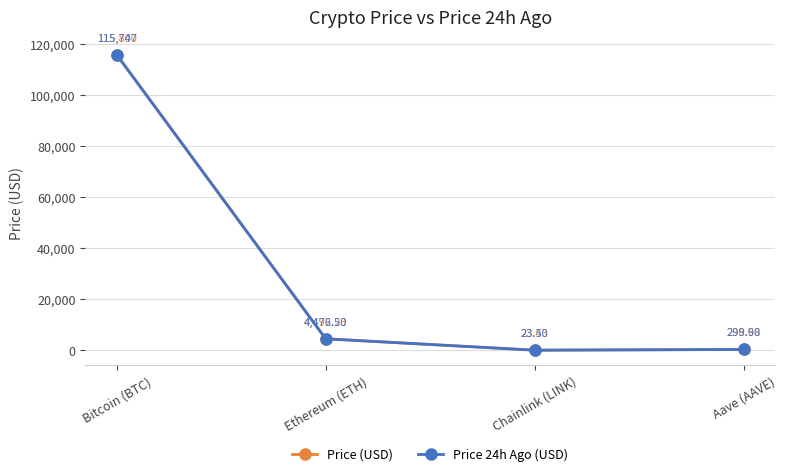

At which category does the chart reach its minimum across all series?

Chainlink (LINK)